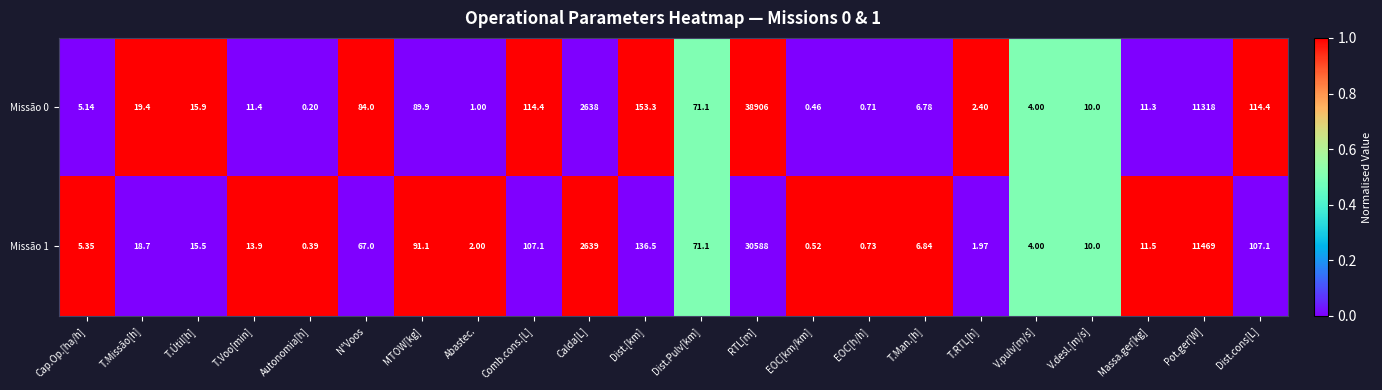

How many categories are shown in the chart?

22